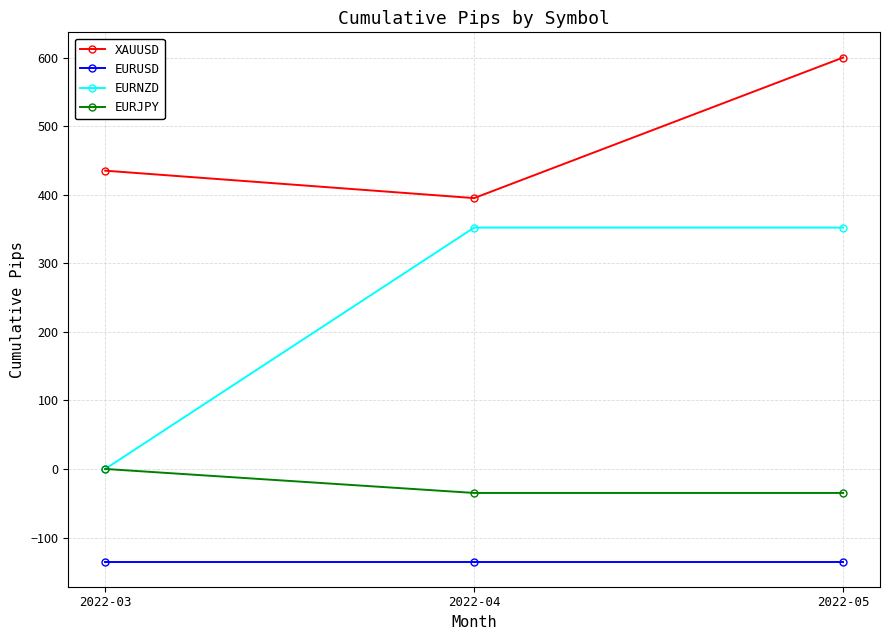

At how many categories does at least one series exceed 554?

1